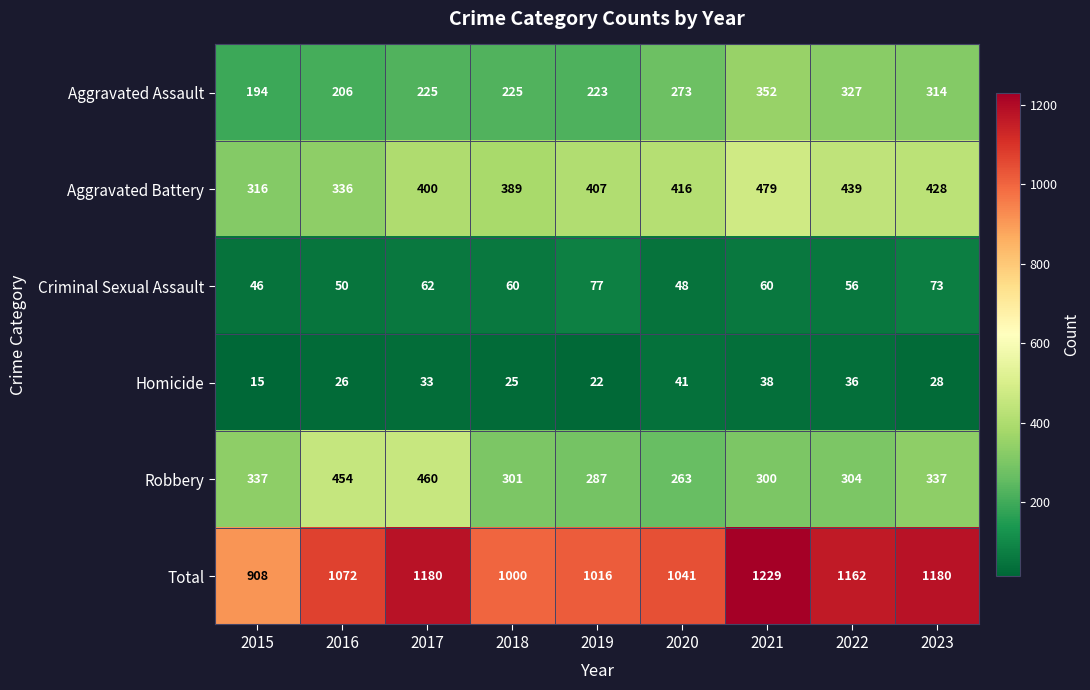

How many data points does each series have?

9